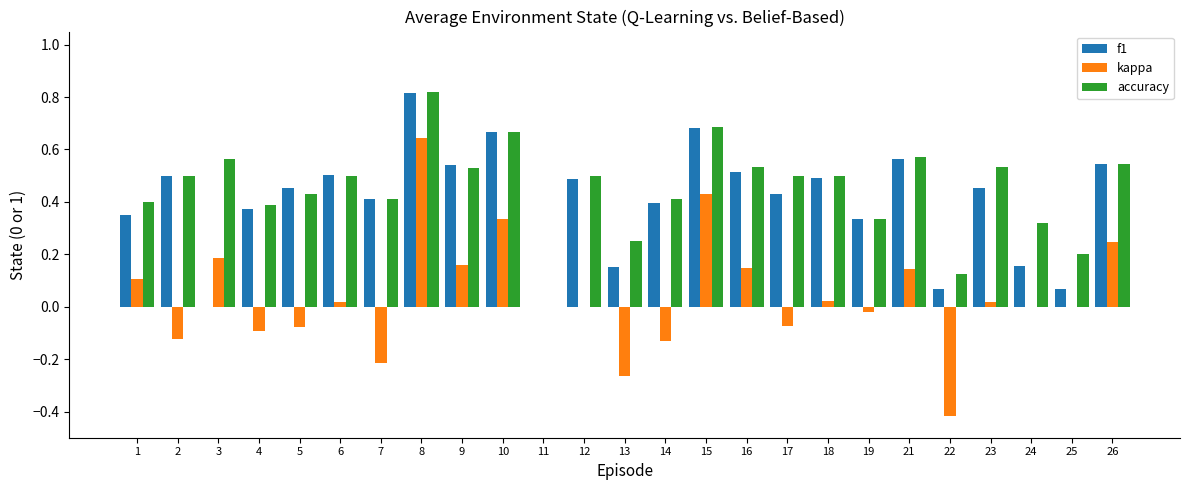

How many positive values does the accuracy series have?

24